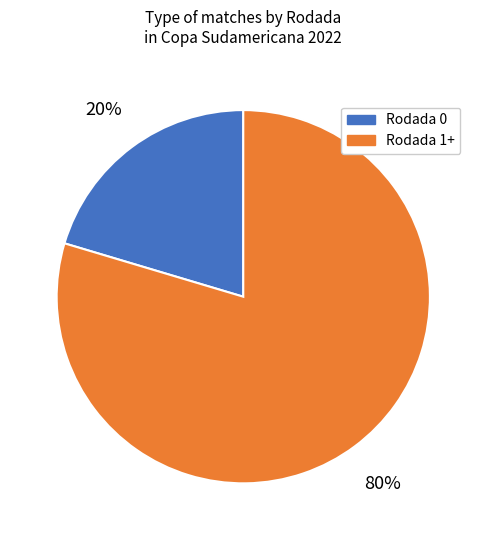

Combined, do Rodada 0 and Rodada 1+ account for over 50%?

Yes